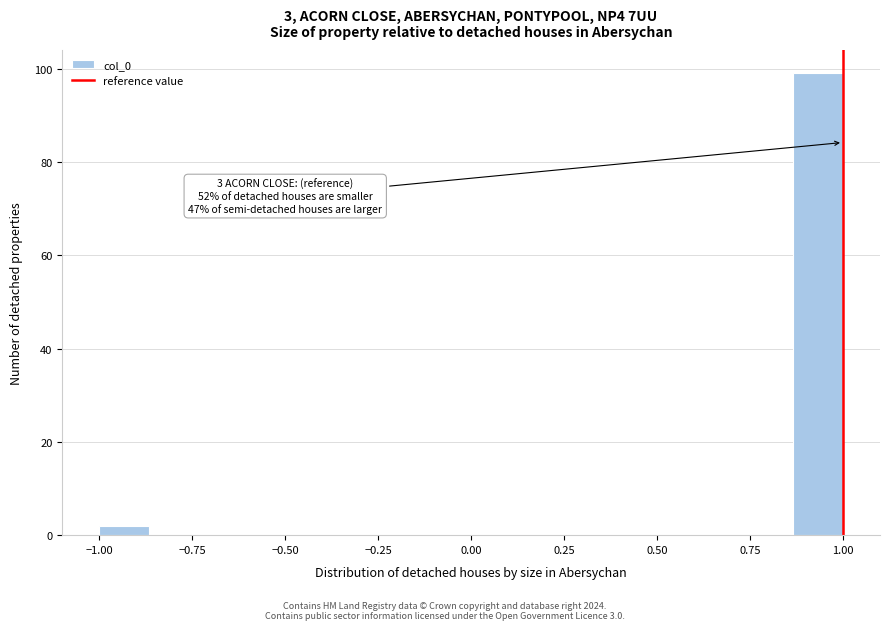

Read against the x-axis, roughly where is the centre of the tallest bar?

0.95